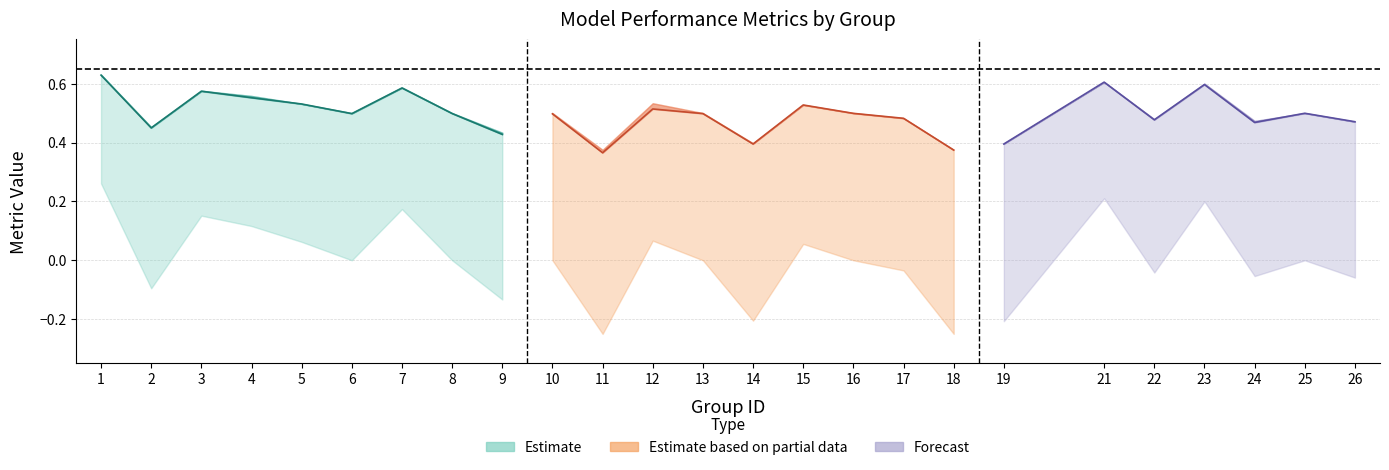

At which category does kappa reach its first local peak?

3